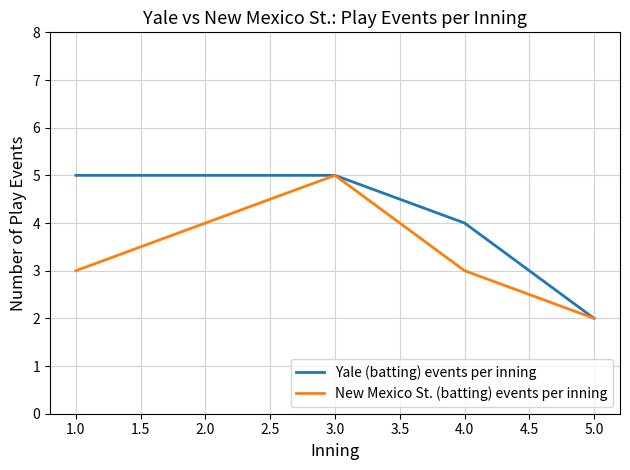

Between 2.0 and 3.0, which series saw the biggest shift?

New Mexico St. (batting) events per inning